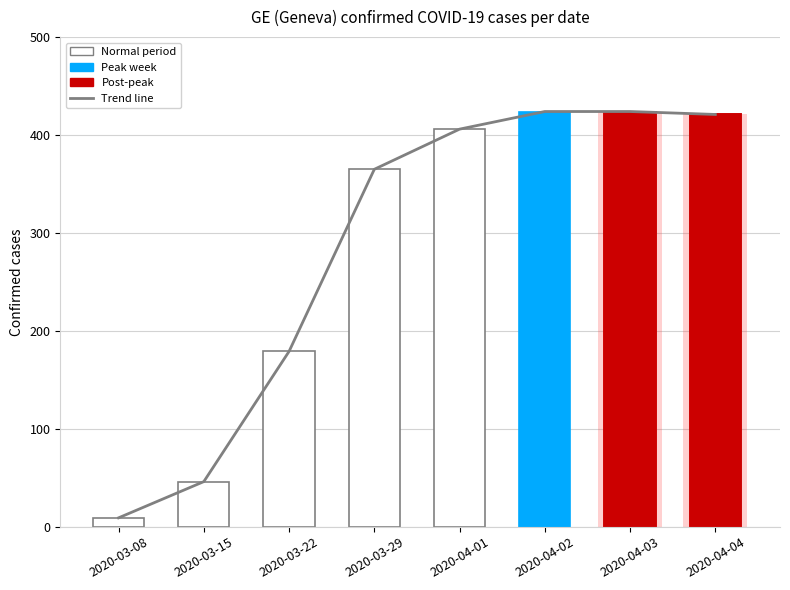

Which series has the largest total across all categories?

Trend line